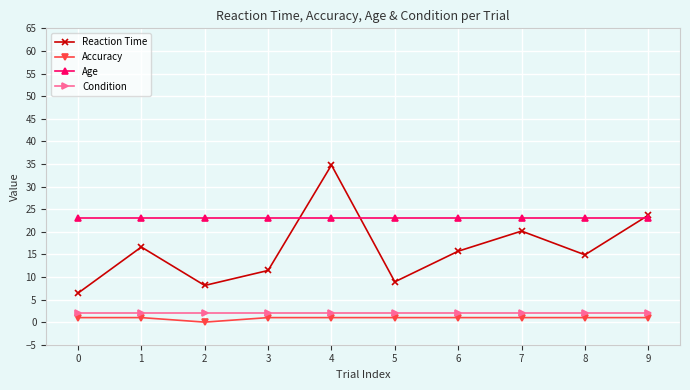

What is the minimum value for Condition?

2.0